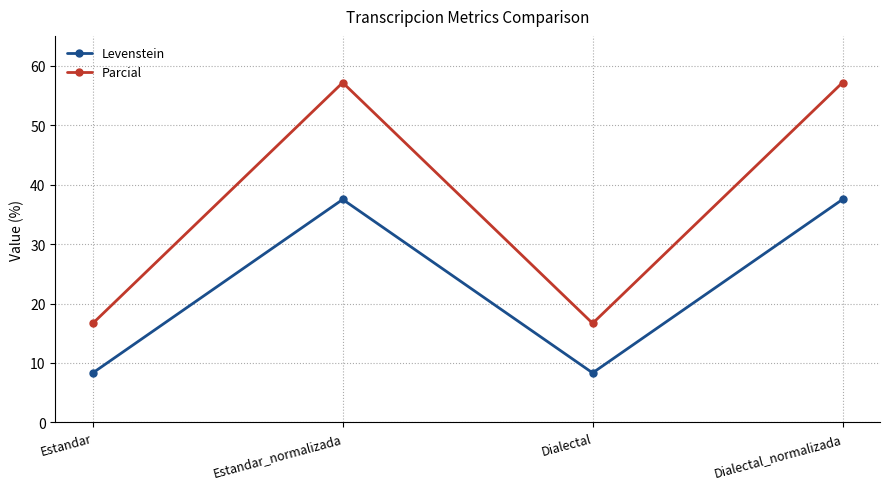

Does the chart display data point markers on the line(s)?

Yes